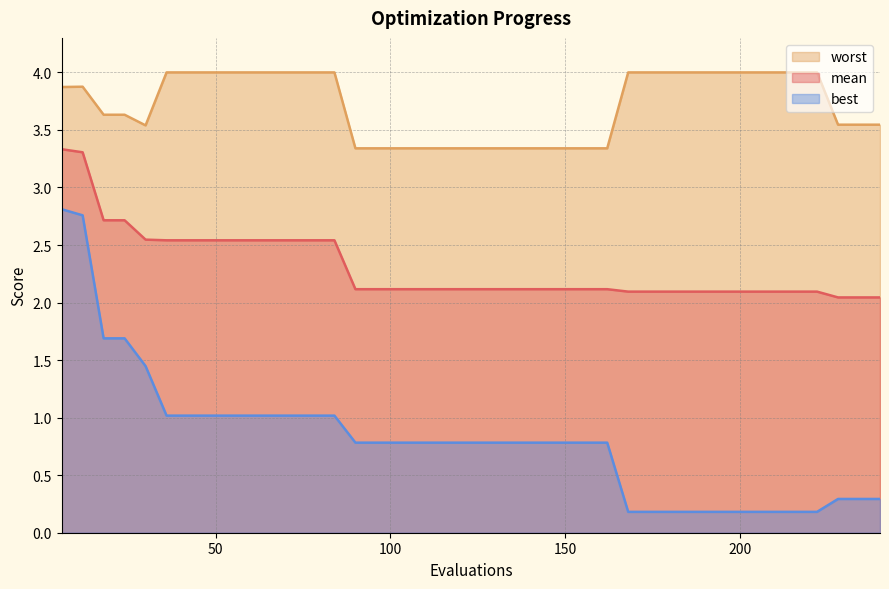

What is the smallest value displayed?

0.2